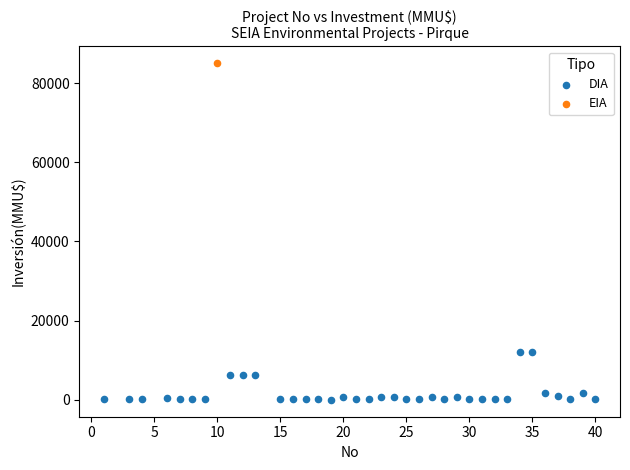

What are all the series names shown in the legend?

DIA, EIA